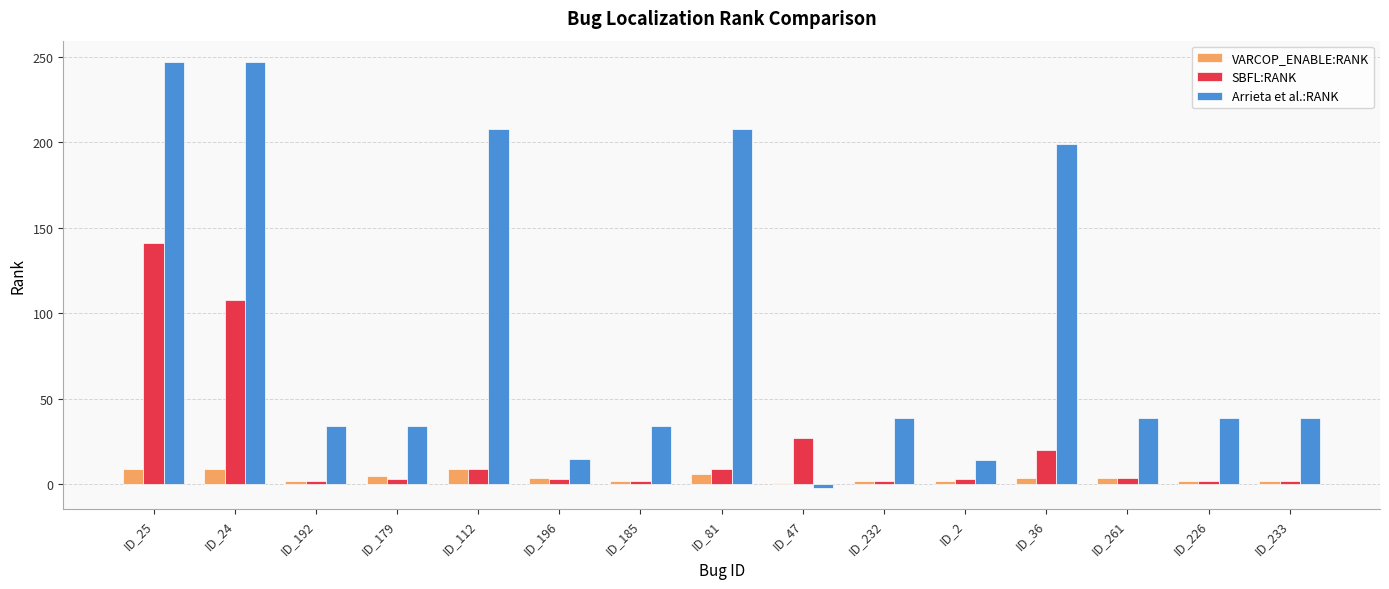

At which category is the sum across all series the highest?

ID_25